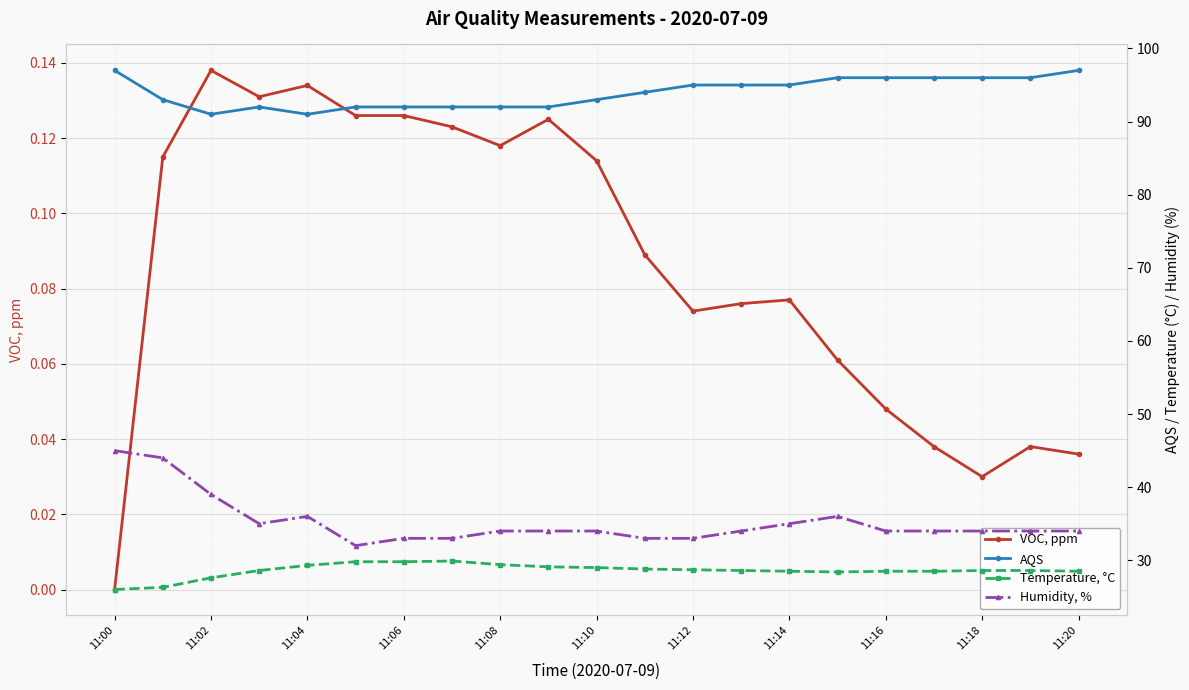

Which category has the lowest value in the VOC, ppm series?

11:00